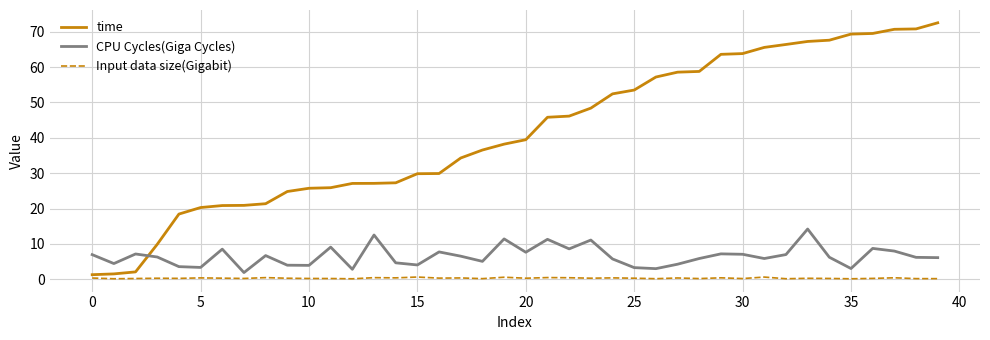

True or false: Input data size(Gigabit) and CPU Cycles(Giga Cycles) intersect in this chart.

False